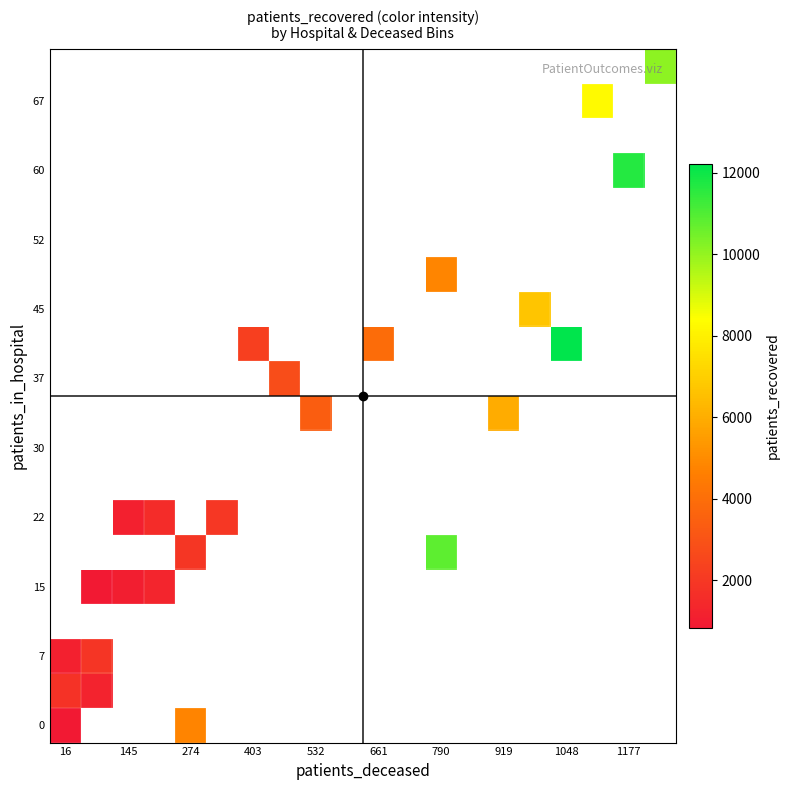

At how many categories does at least one series exceed 4133?

8